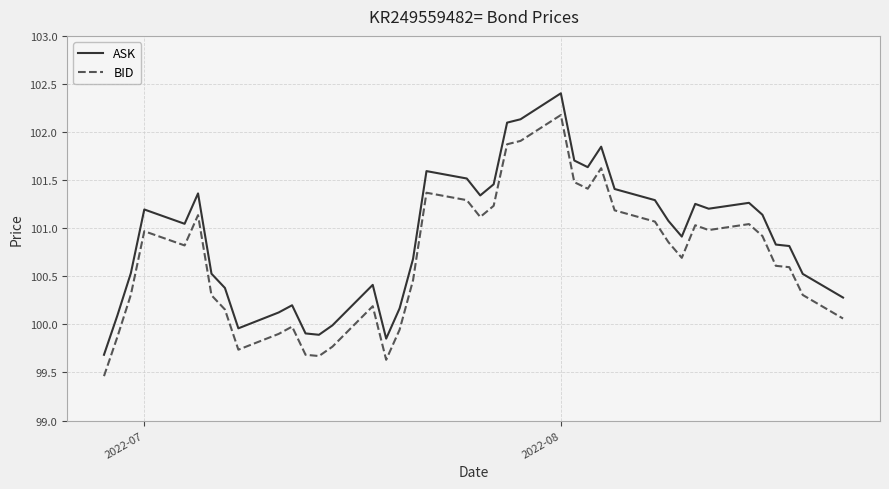

What is the highest value of the ASK series?

102.4